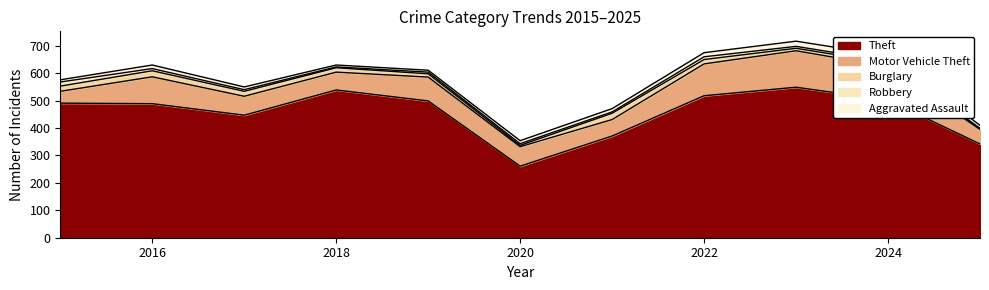

True or false: Robbery has more than 2 points higher than both neighbors.

False